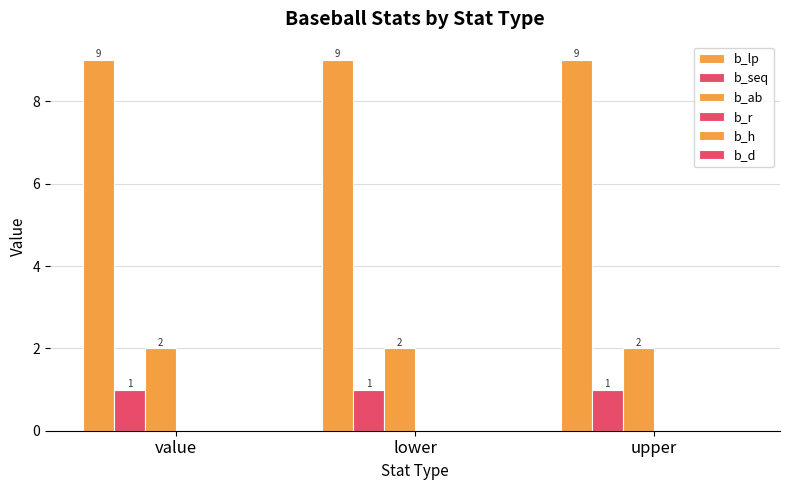

At which label does b_seq reach its peak?

value